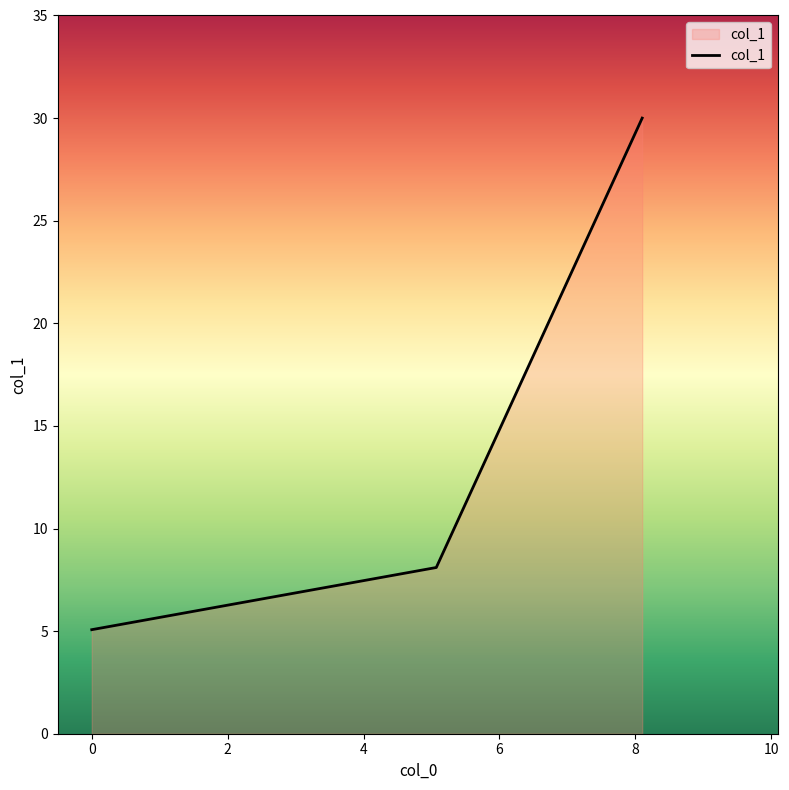

What is the difference between the maximum and minimum values?

24.9